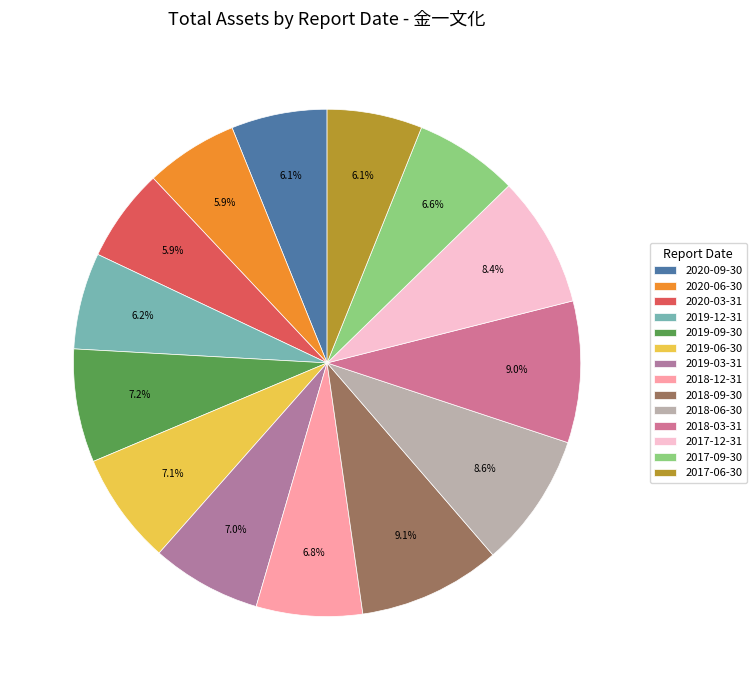

To the nearest percent, what is the average slice percentage?

7%